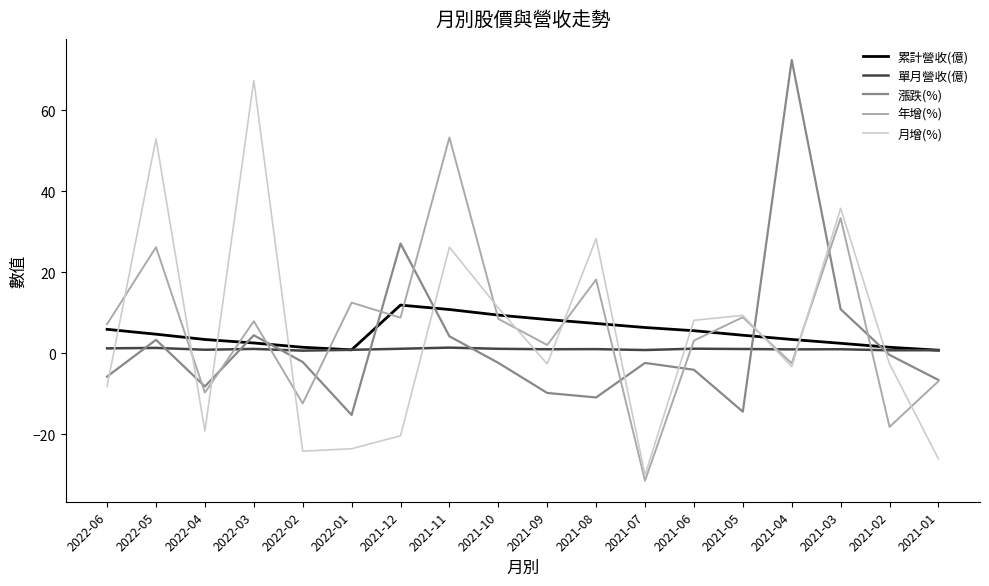

List the series in order of their peak value, lowest first.

單月營收(億), 累計營收(億), 年增(%), 月增(%), 漲跌(%)